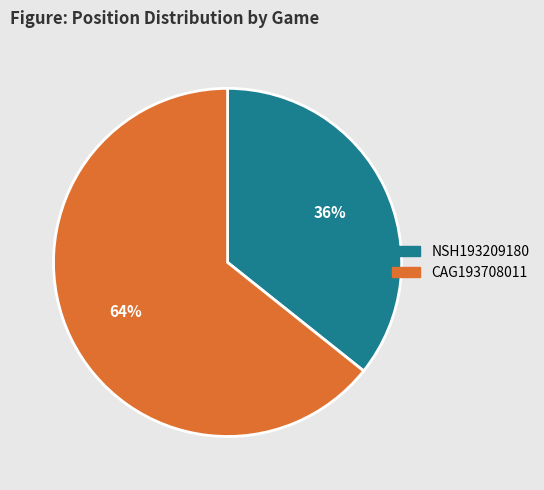

Rank the categories by value from highest to lowest.

CAG193708011, NSH193209180